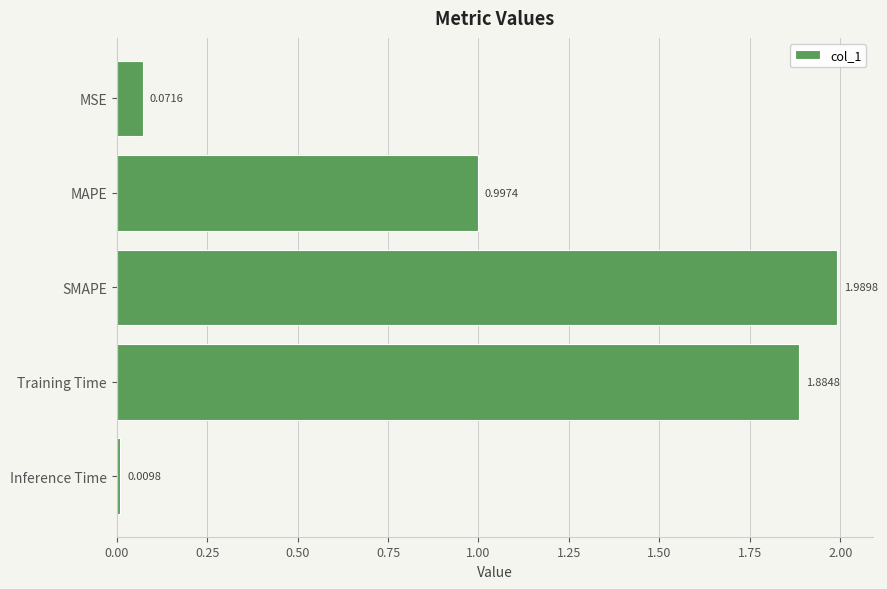

List the labels in order of value, smallest first.

Inference Time, MSE, MAPE, Training Time, SMAPE